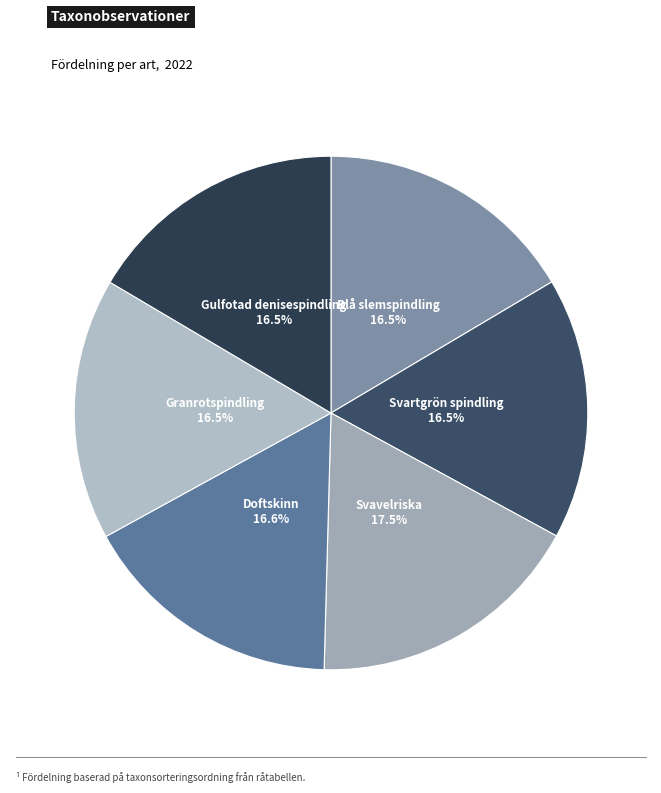

Is there a majority slice in this chart?

No